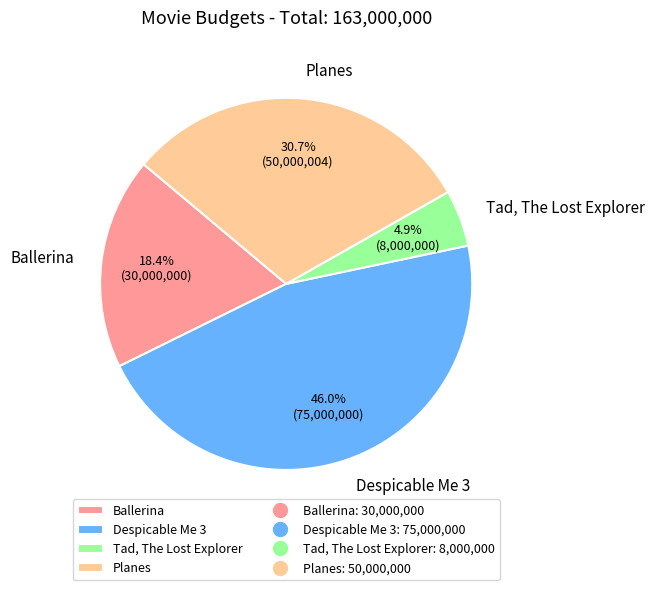

To the nearest percent, what portion does Planes represent?

31%